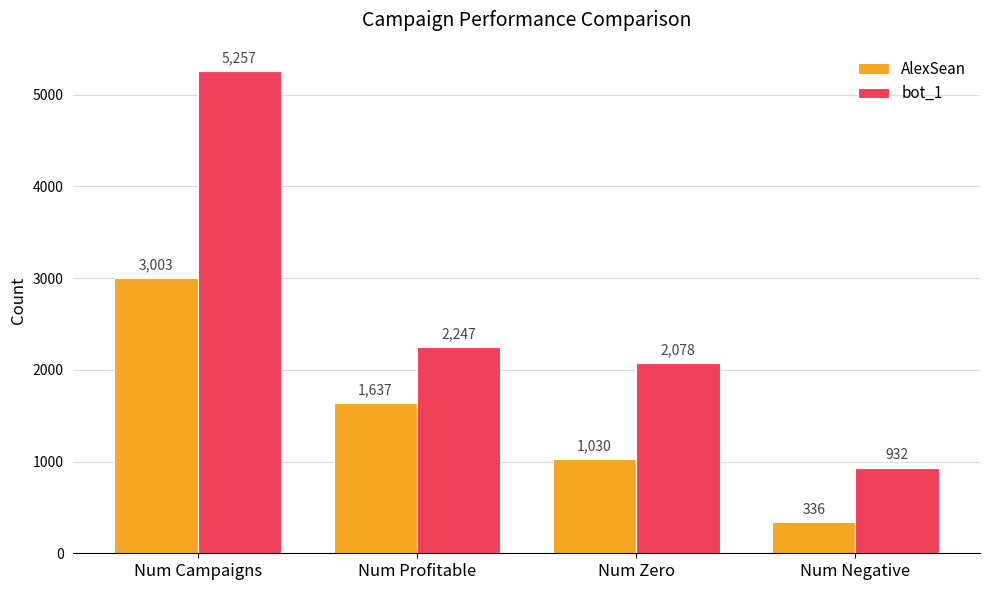

Are the bars grouped side by side (vs. stacked)?

Yes